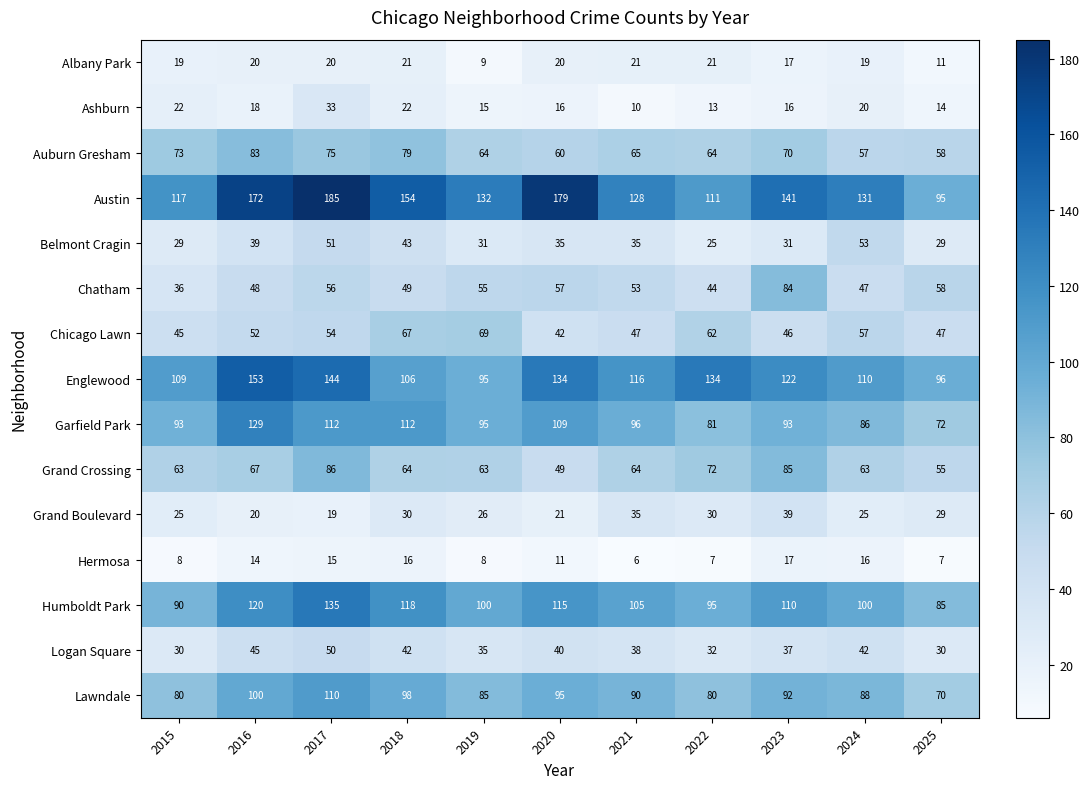

Which label corresponds to the smallest value in the chart?

2021